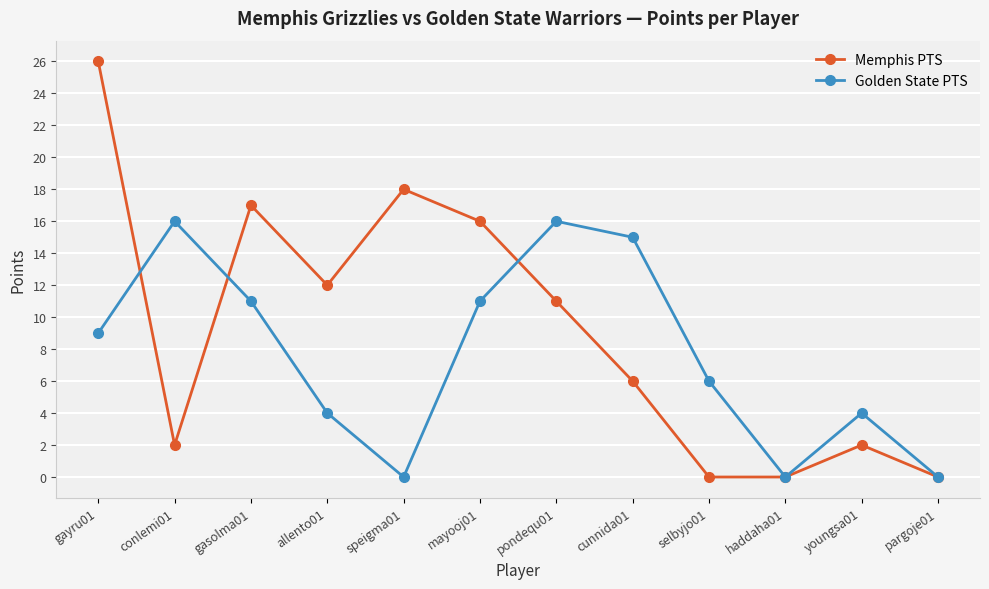

True or false: Memphis PTS has more than 2 points higher than both neighbors.

True